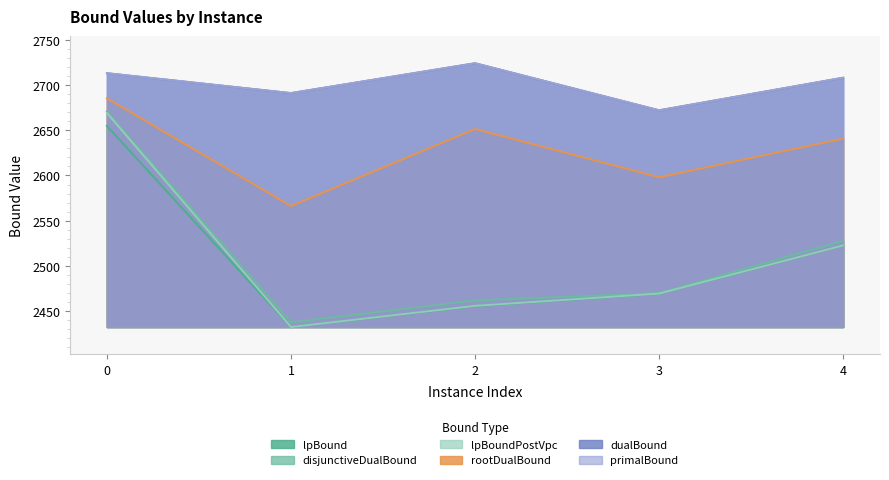

Read the dualBound value at 0.

2713.0